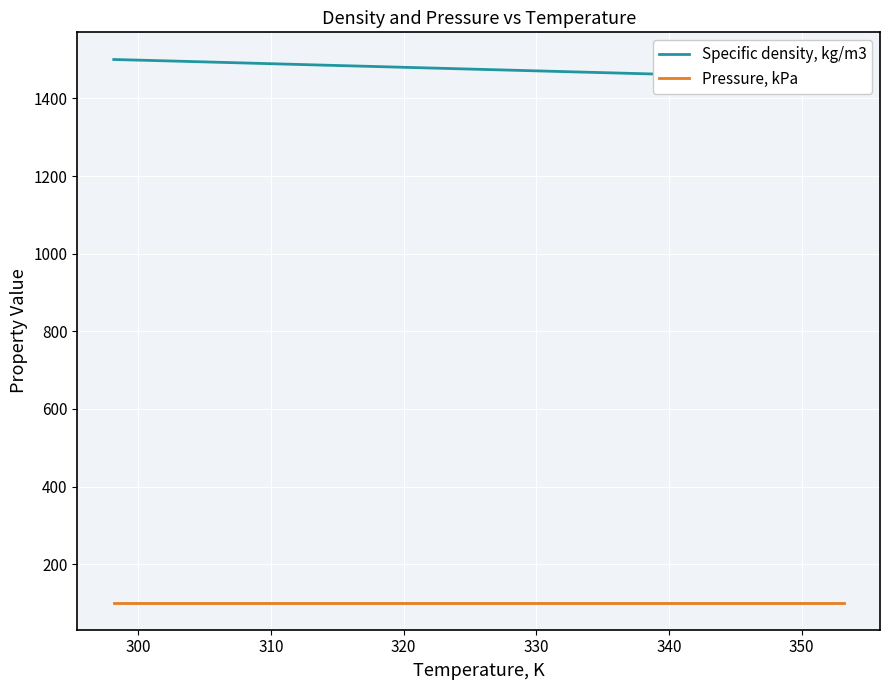

At how many categories does at least one series exceed 1087?

7